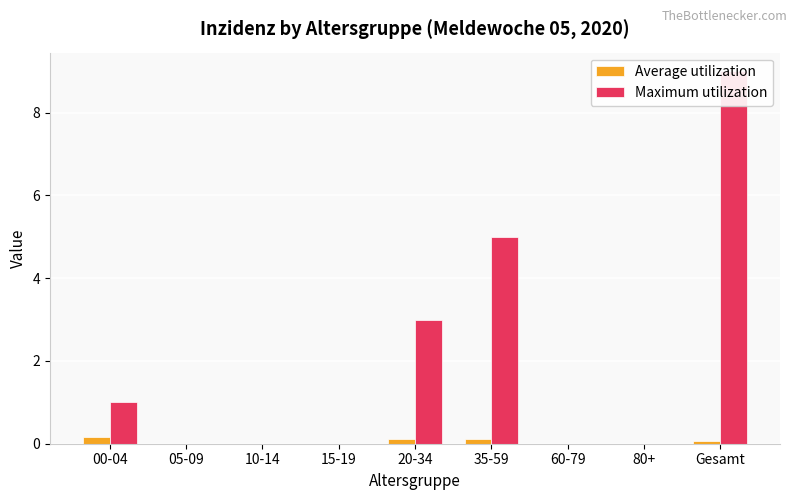

At how many categories does at least one series exceed 4?

2